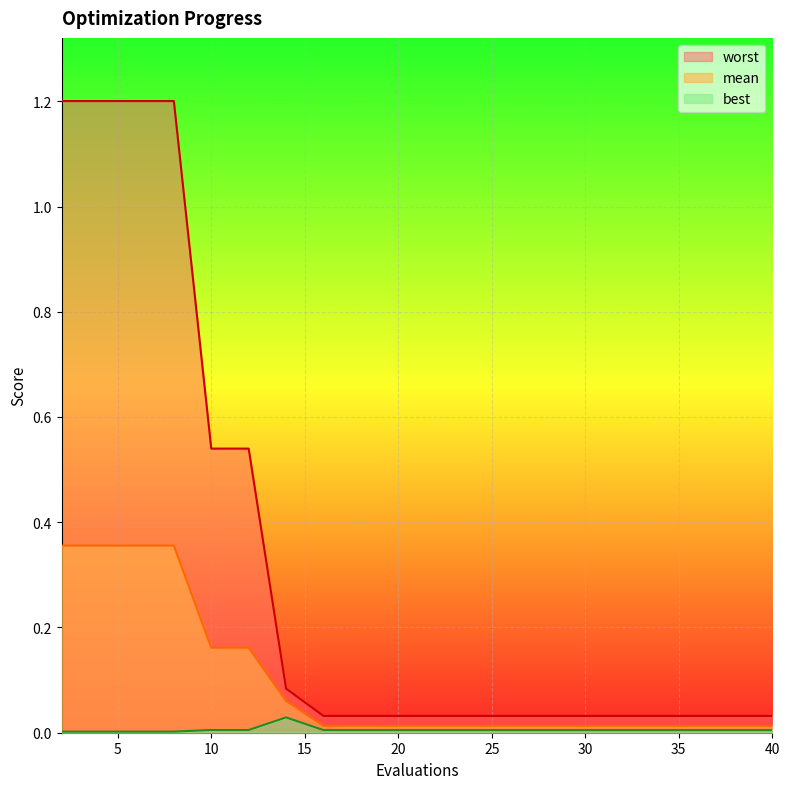

What is the difference between the mean values at 8 and 34?

0.3